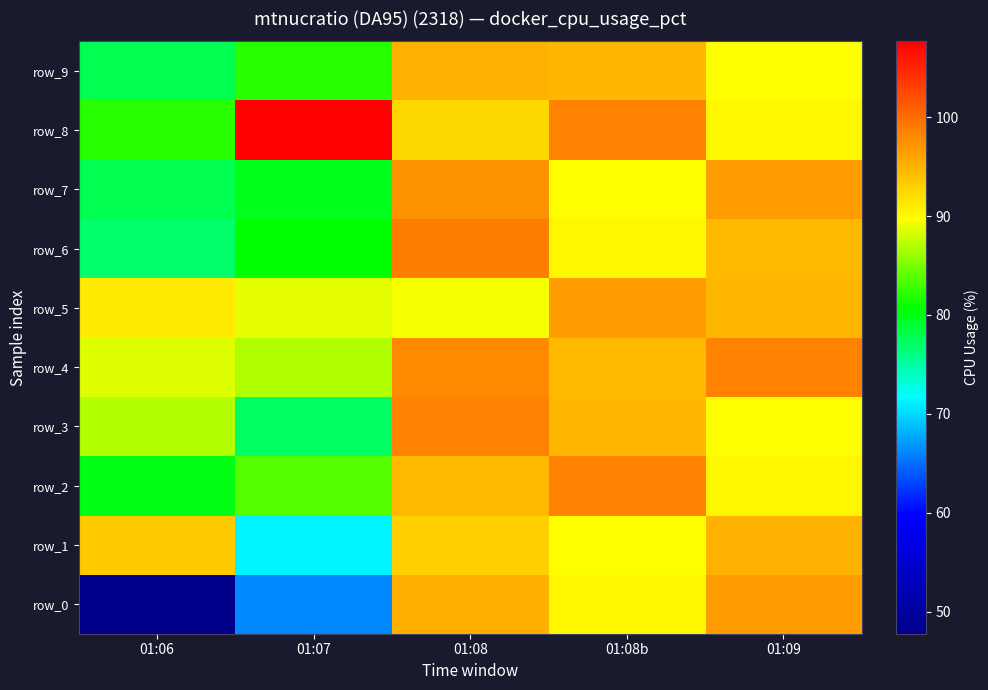

Which category has the lowest value in the row_9 series?

01:06